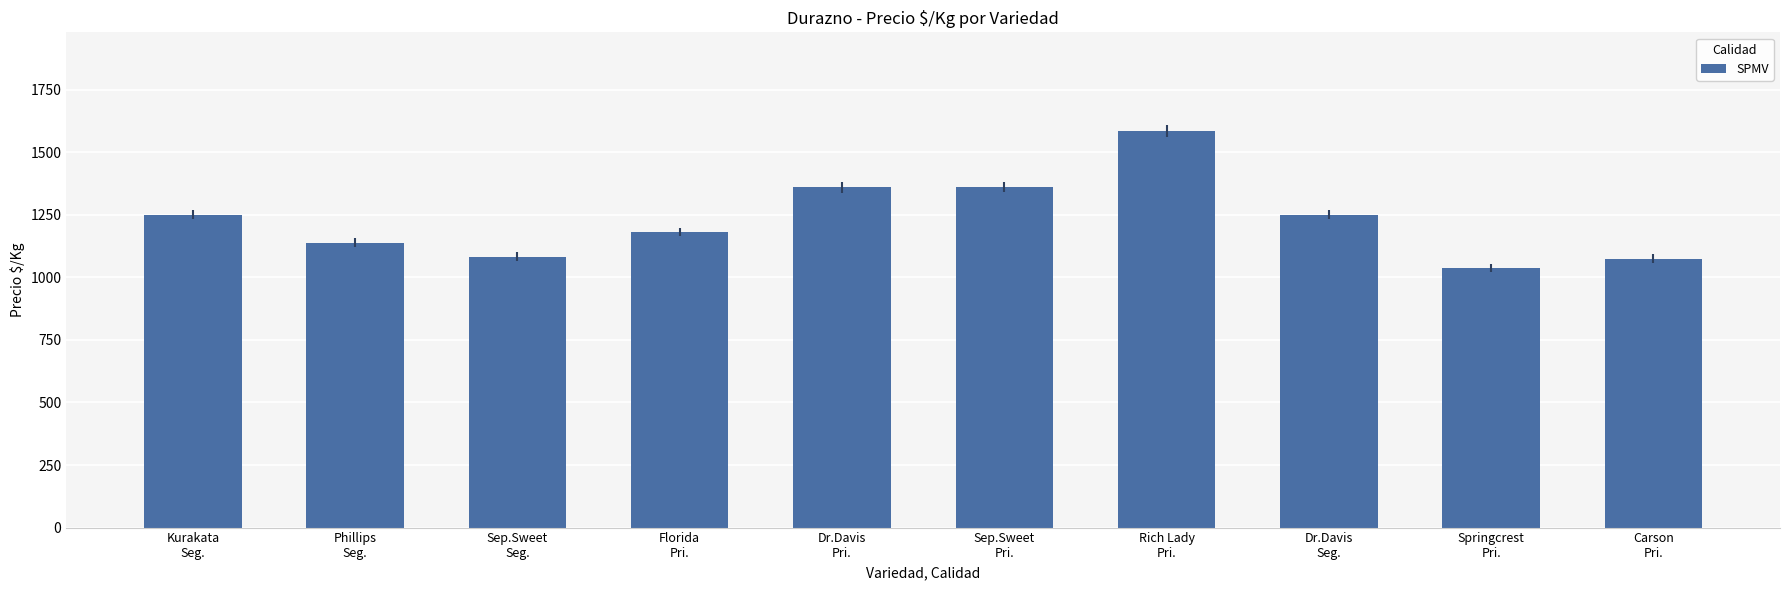

What is the change in value from Sep.Sweet
Pri. to Carson
Pri.?

-286